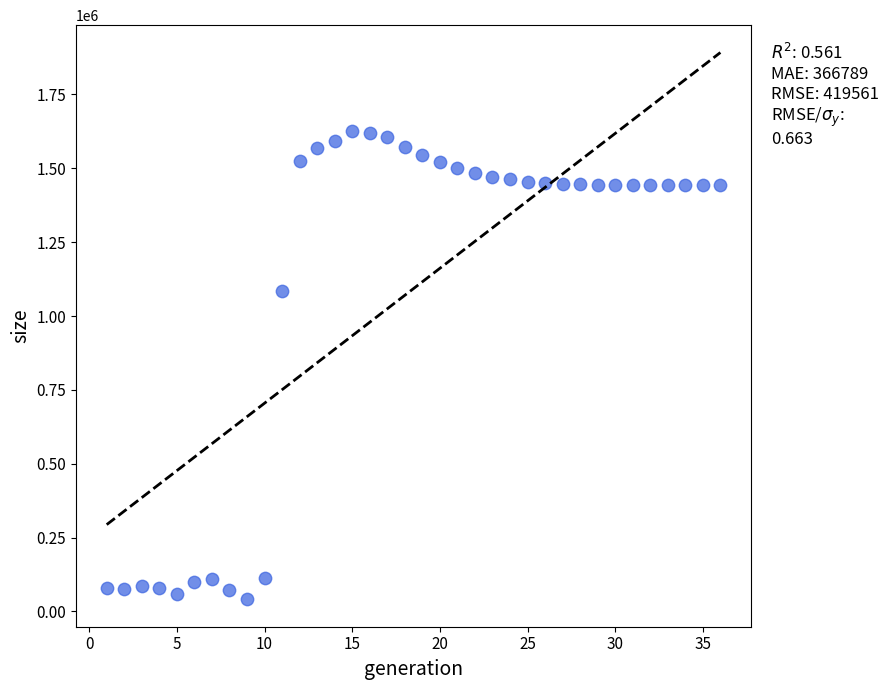

What Y value in the scatter plot is closest to 834362?

1085038